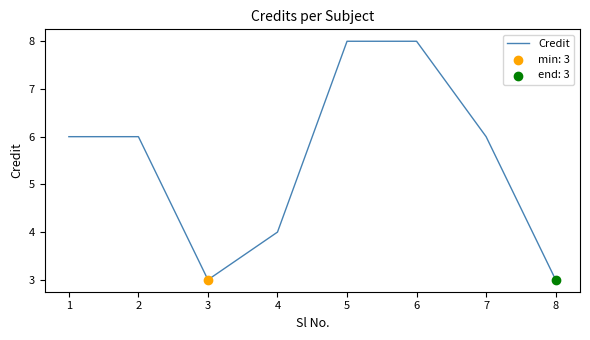

What is the change in value from 4 to 8?

-1